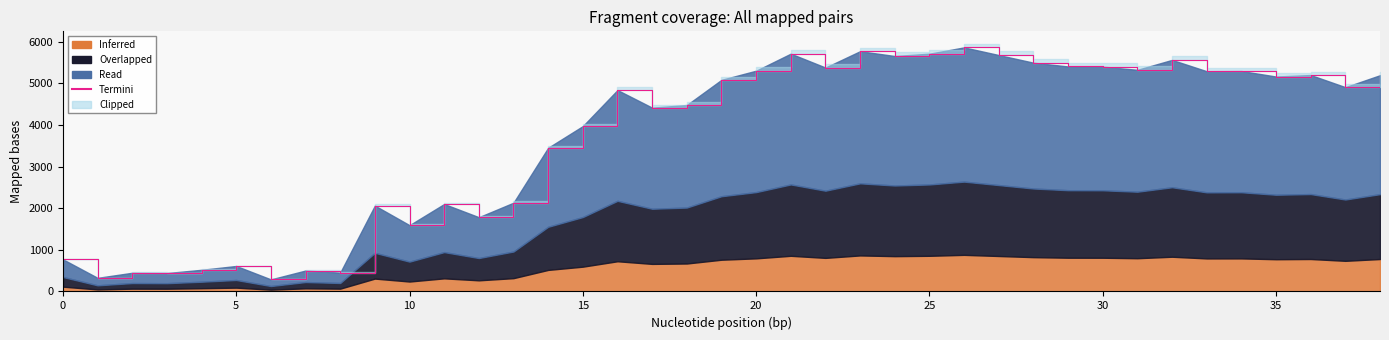

Reading left to right, list all the values displayed in this chart.

772.3	327.2	449.0	442.2	520.4	612.2	290.0	502.9	452.5	2063.0	1592.6	2101.2	1784.3	2132.3	3452.8	3972.9	4838.6	4416.1	4479.7	5084.5	5303.8	5713.2	5379.7	5772.3	5656.7	5712.5	5864.1	5680.1	5496.7	5406.0	5401.6	5325.3	5563.5	5291.4	5296.4	5163.8	5199.6	4908.6	5195.4